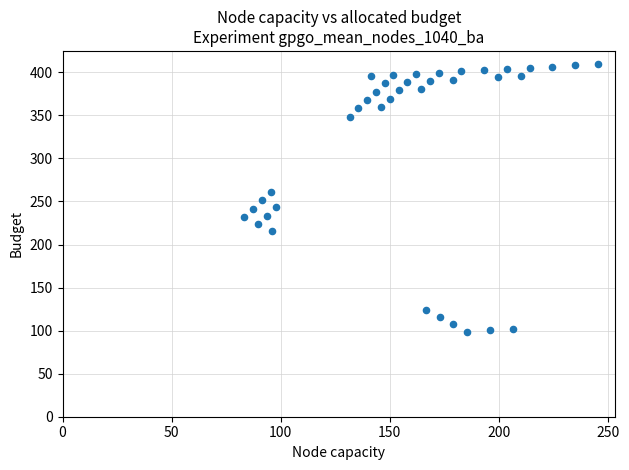

What is the range of Y values (max minus min)?

310.5